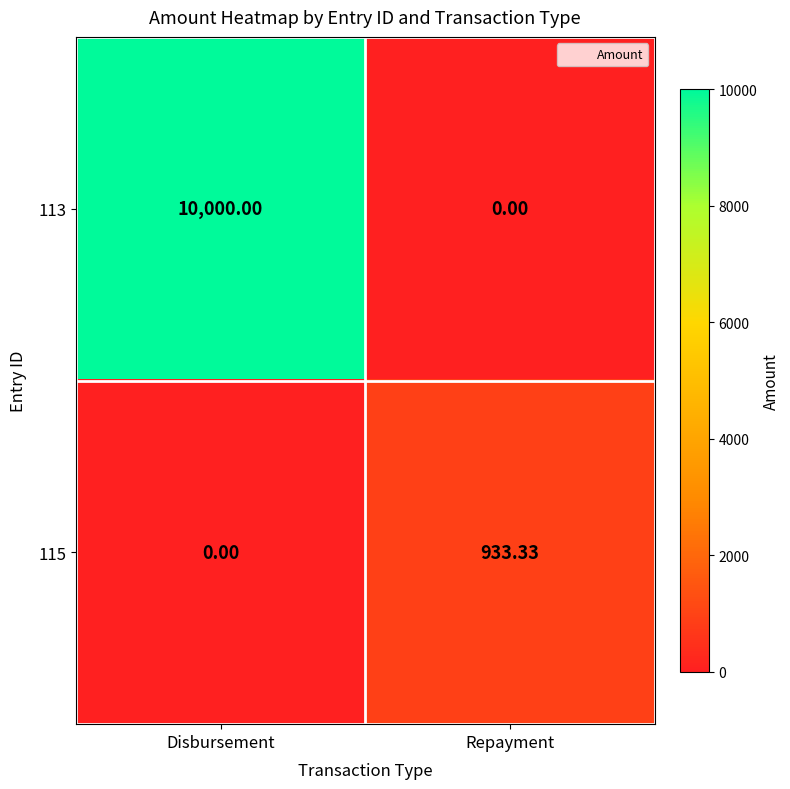

At which label is 115 closest to 466?

Disbursement